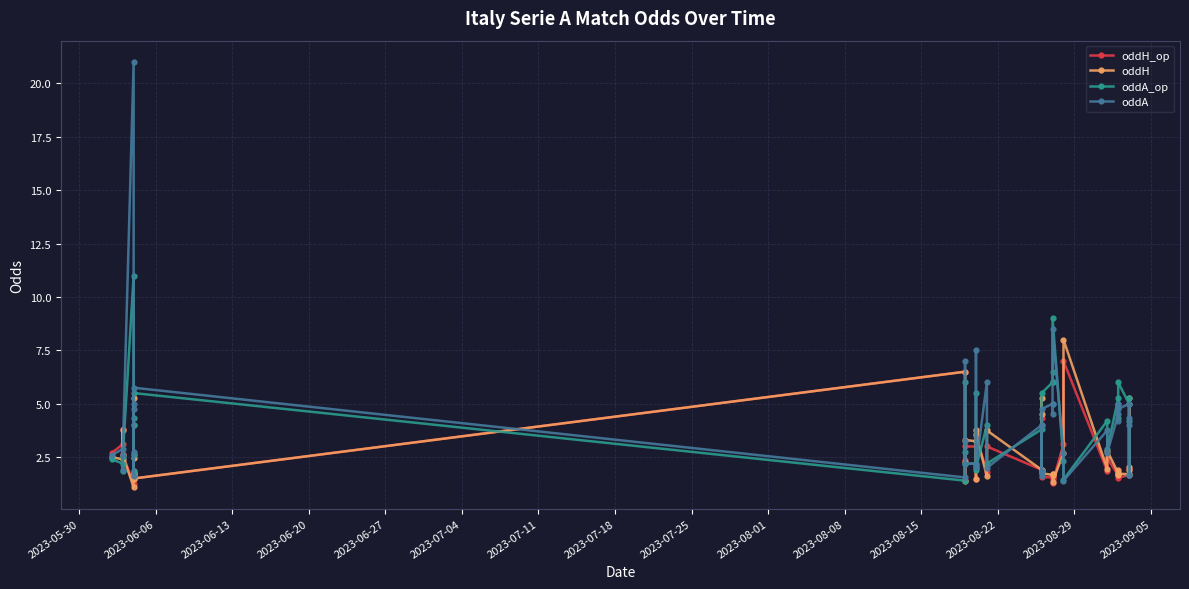

Count the number of data series in this chart.

4